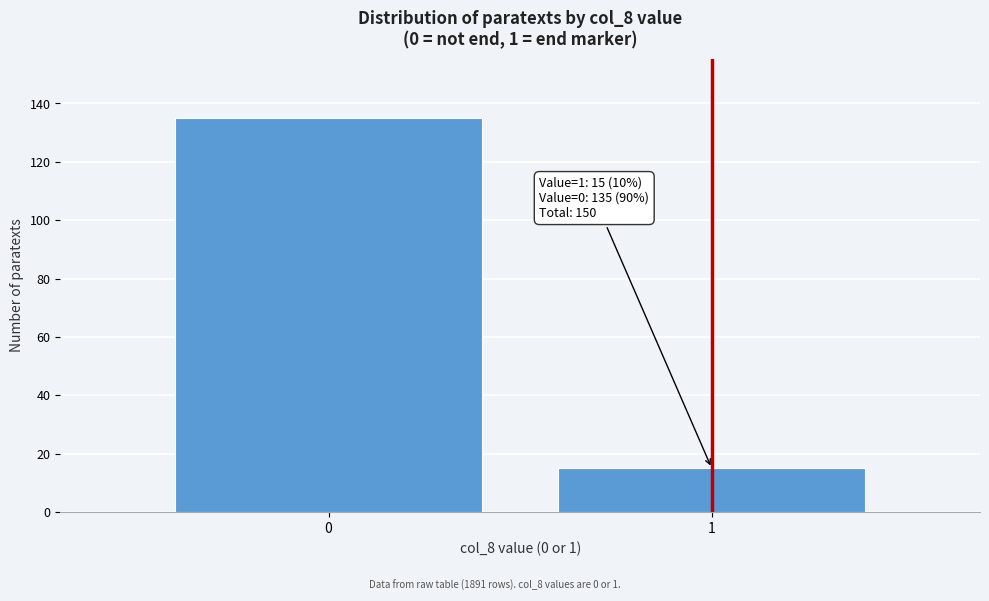

Reading left to right, what are all the values shown in this chart?

0=135	1=15